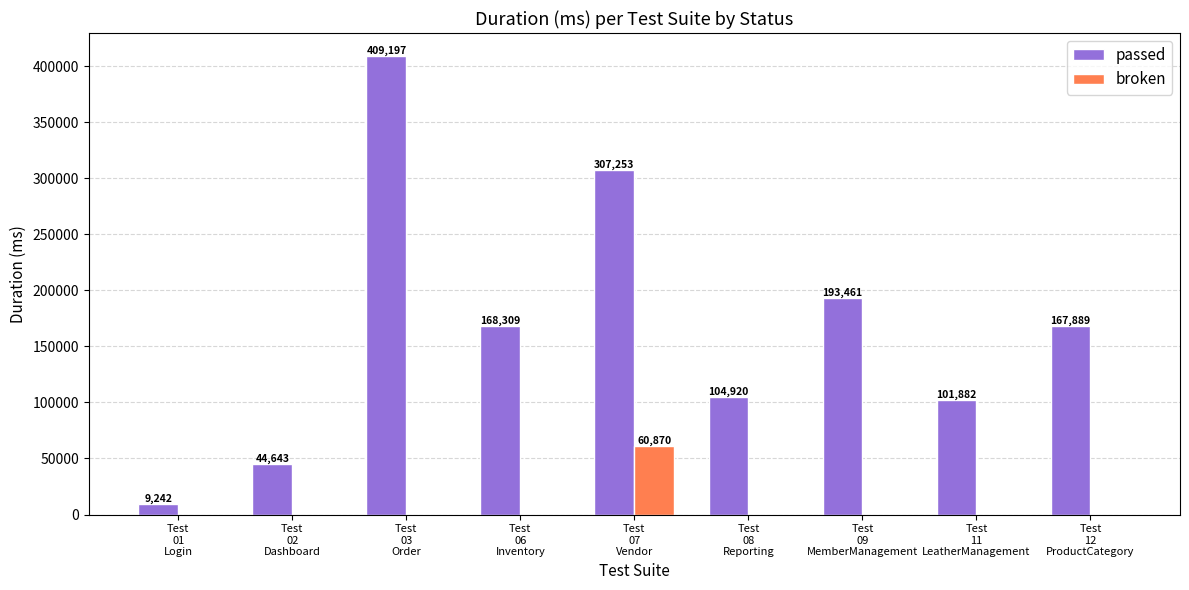

Which series has the largest total across all categories?

passed